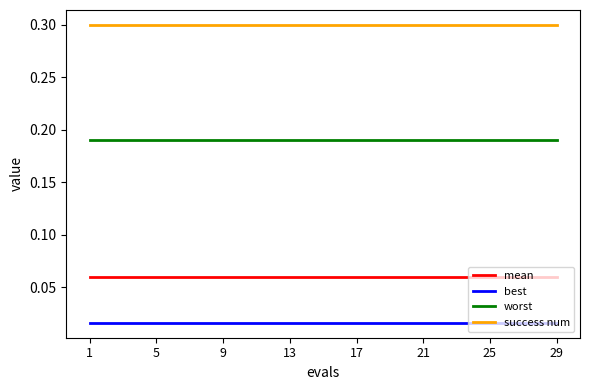

Rank the series by their maximum value, from highest to lowest.

success num, worst, mean, best